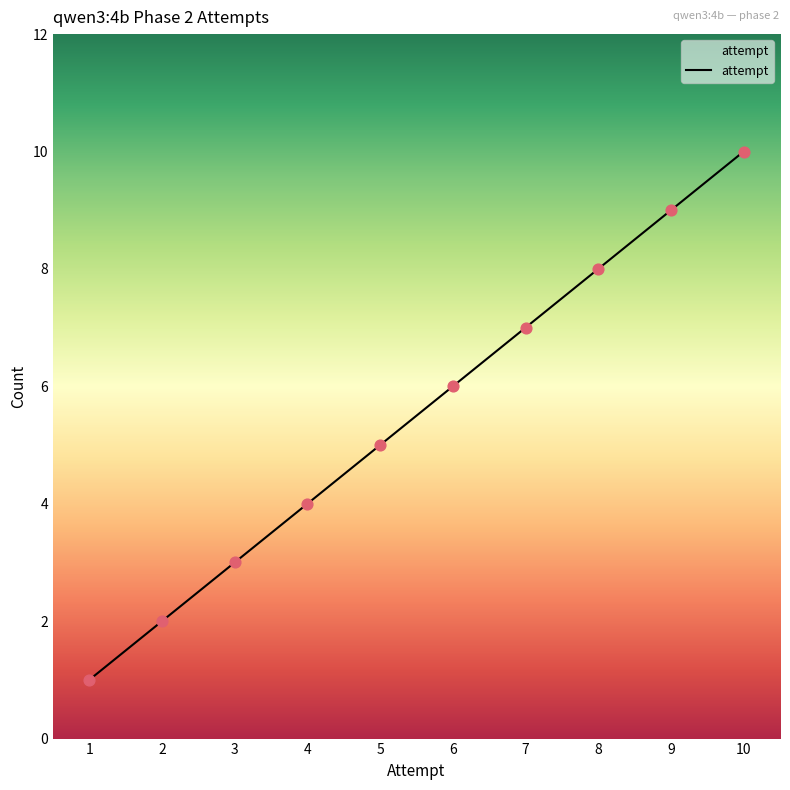

What is the change in value from 1 to 4?

+3